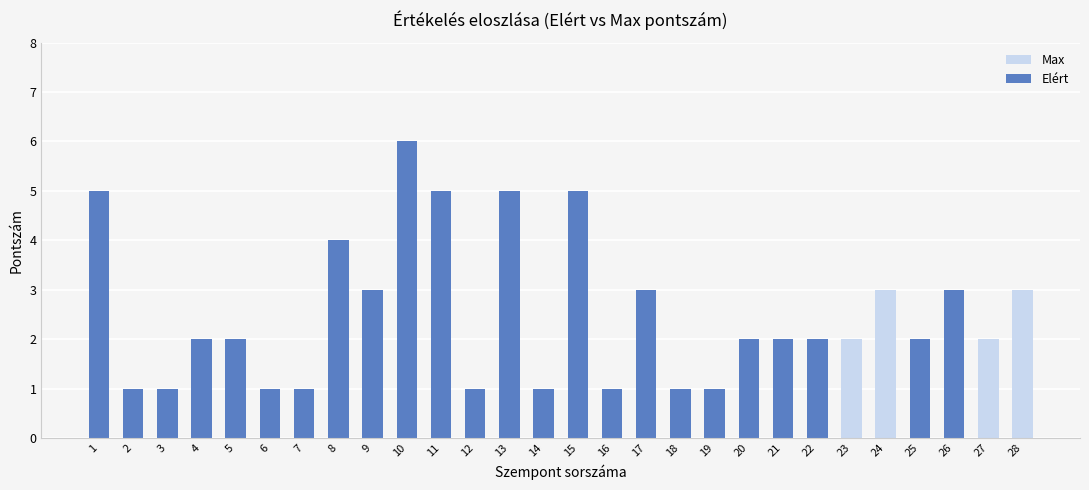

What is the difference between the Elért values at 5 and 2?

1